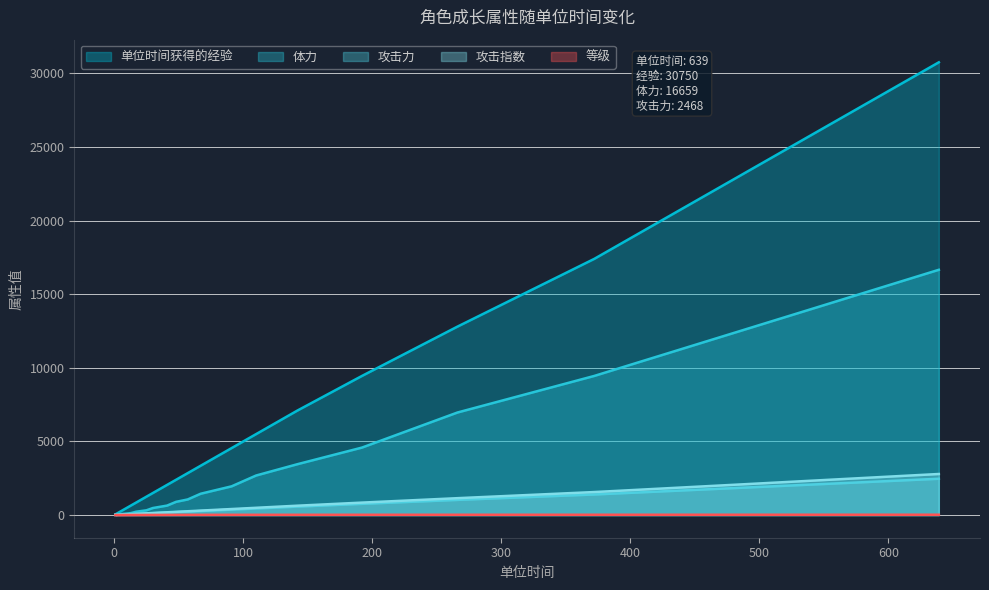

At how many categories does at least one series exceed 22741?

2